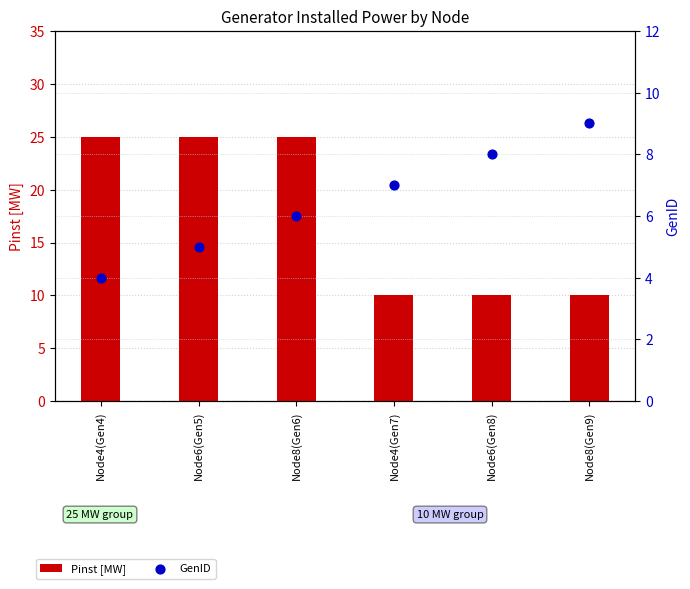

Which series has the largest Y range (max minus min)?

Pinst [MW]